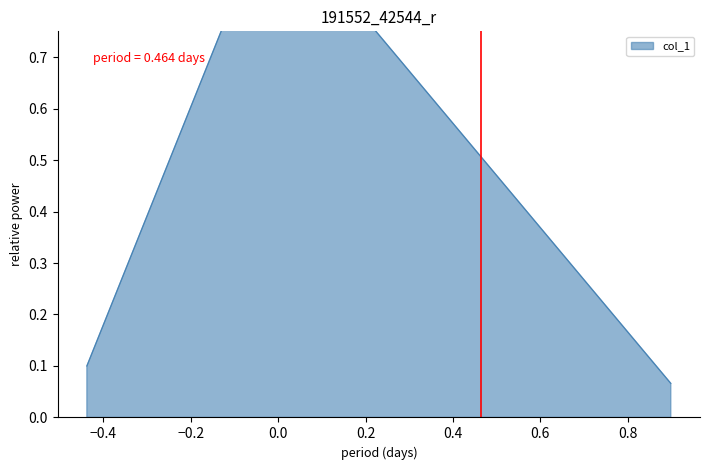

What is the difference between the maximum and minimum values?

0.9